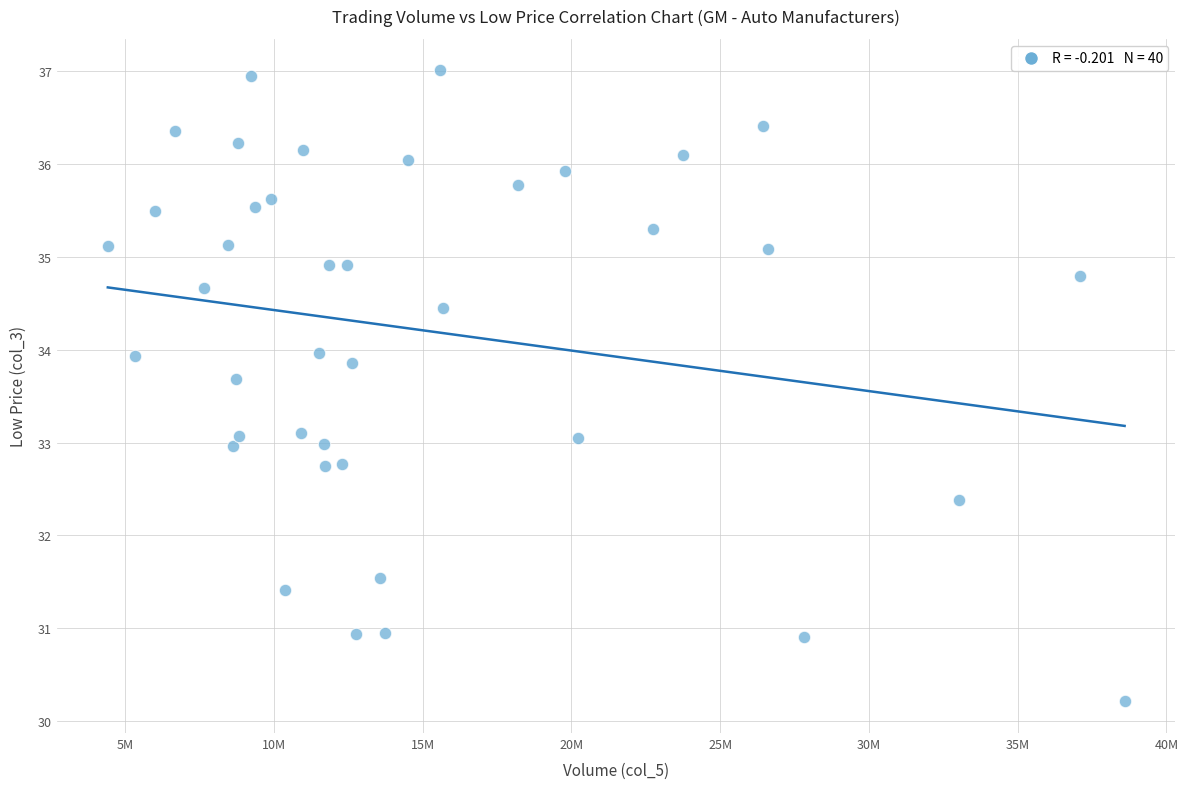

What is the range of Y values (max minus min)?

6.8